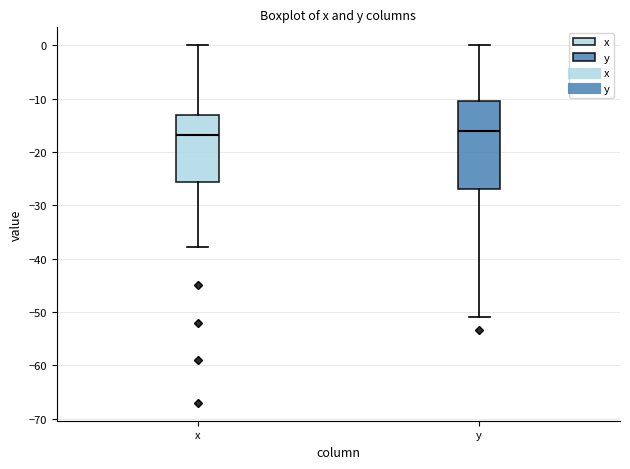

Which box is the tallest, from its lower edge to its upper edge?

y